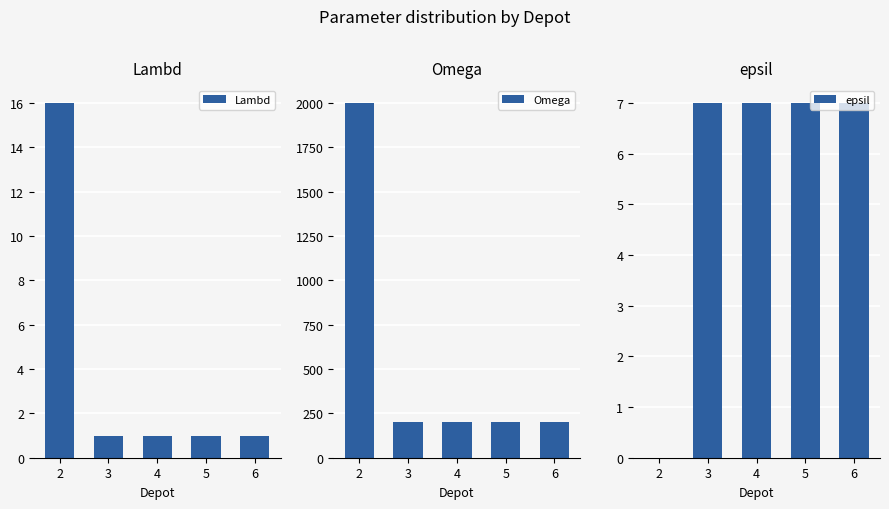

What is the sum of all Lambd values?

20